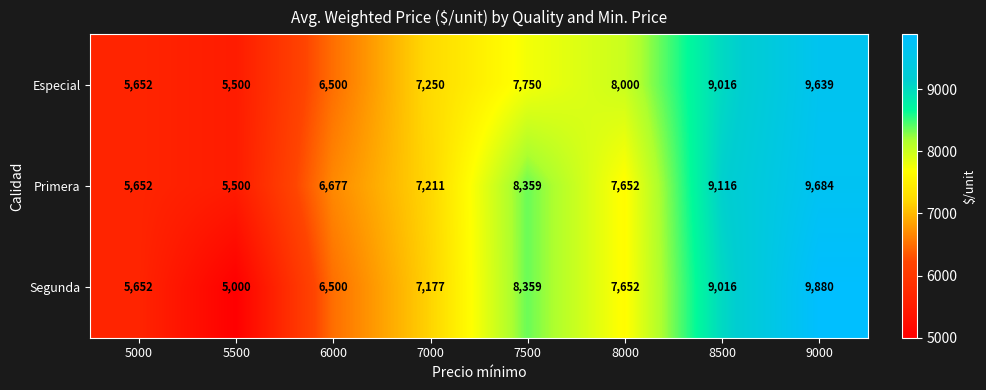

Which series has the widest spread of values?

Segunda